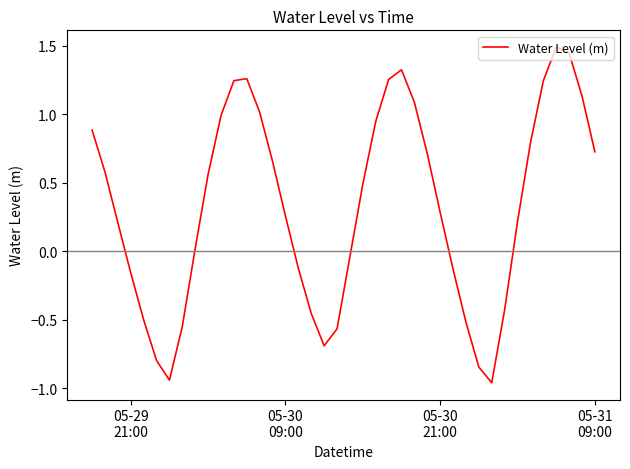

What is the maximum value shown in the chart?

1.5